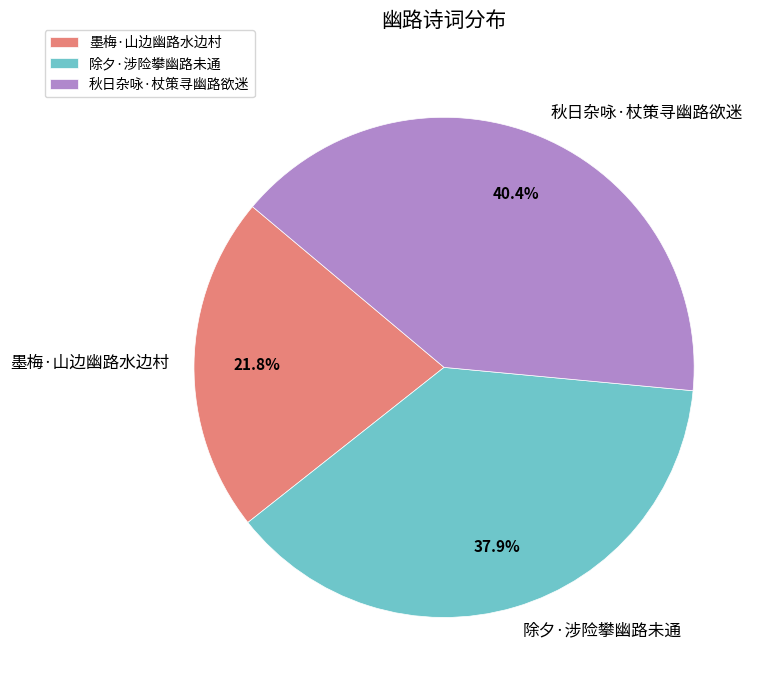

To the nearest percent, what is the difference between the 秋日杂咏·杖策寻幽路欲迷 and 墨梅·山边幽路水边村 slice percentages?

19%